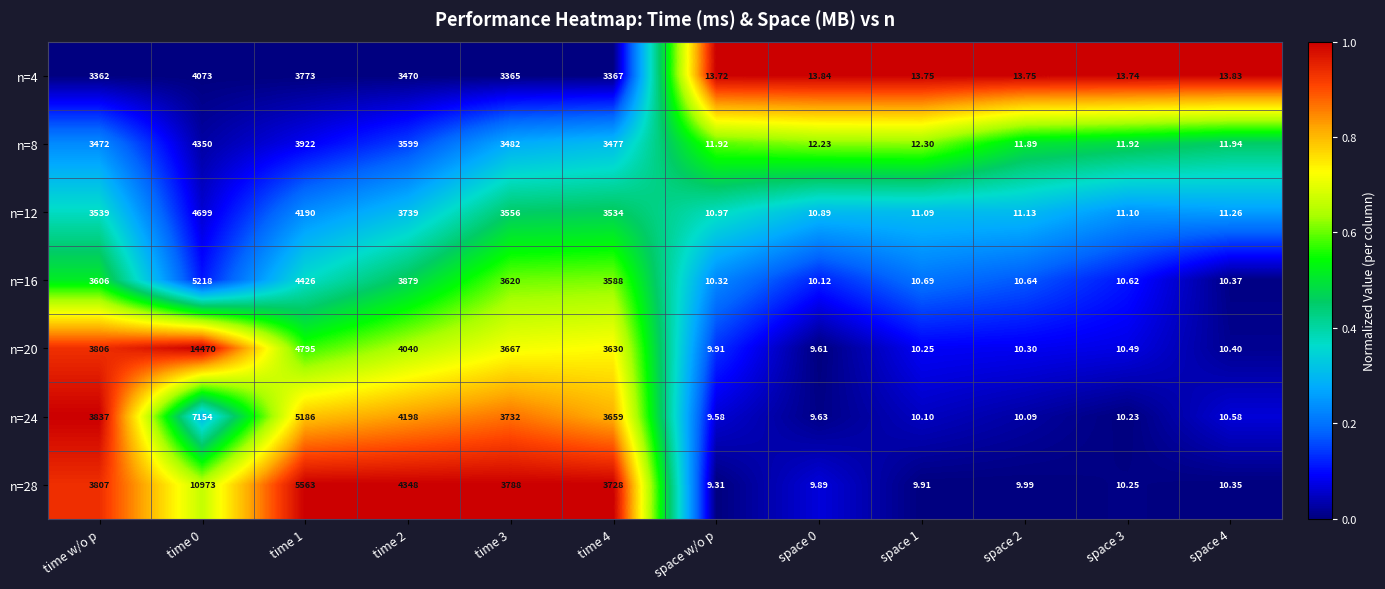

Is the value of n=12 at space 1 greater than the value of n=20 at space 3?

Yes